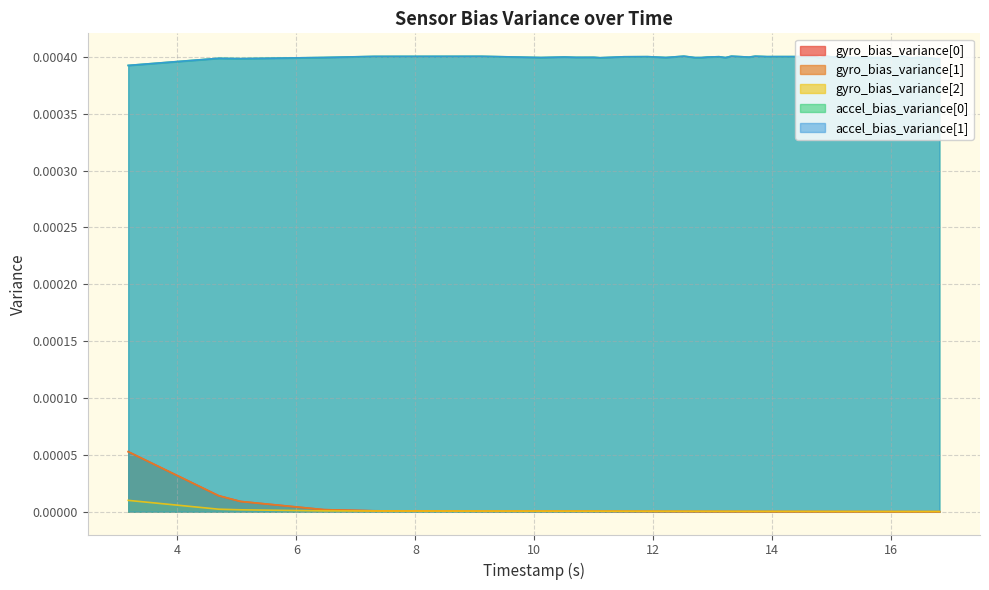

Does the chart have visible grid lines?

Yes